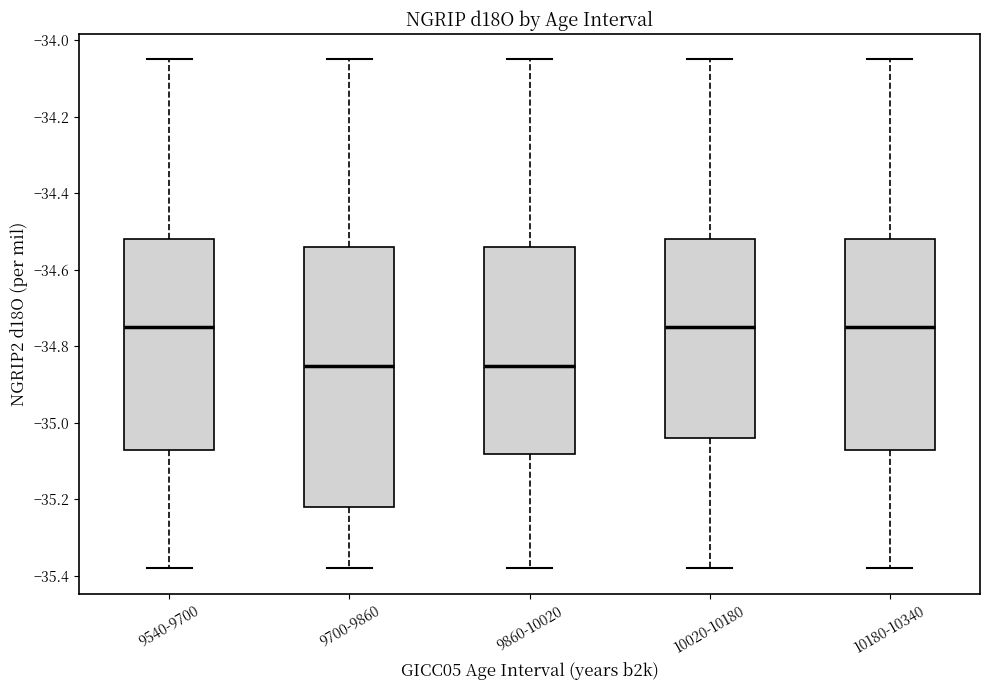

Which box is the tallest, from its lower edge to its upper edge?

9700-9860